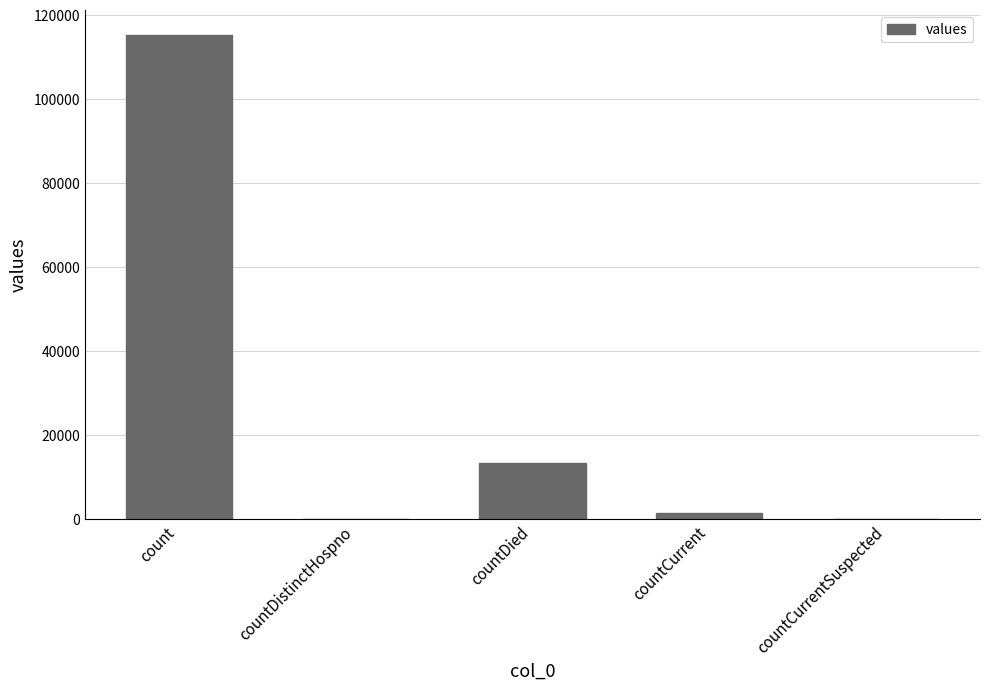

Count the number of data series in this chart.

1